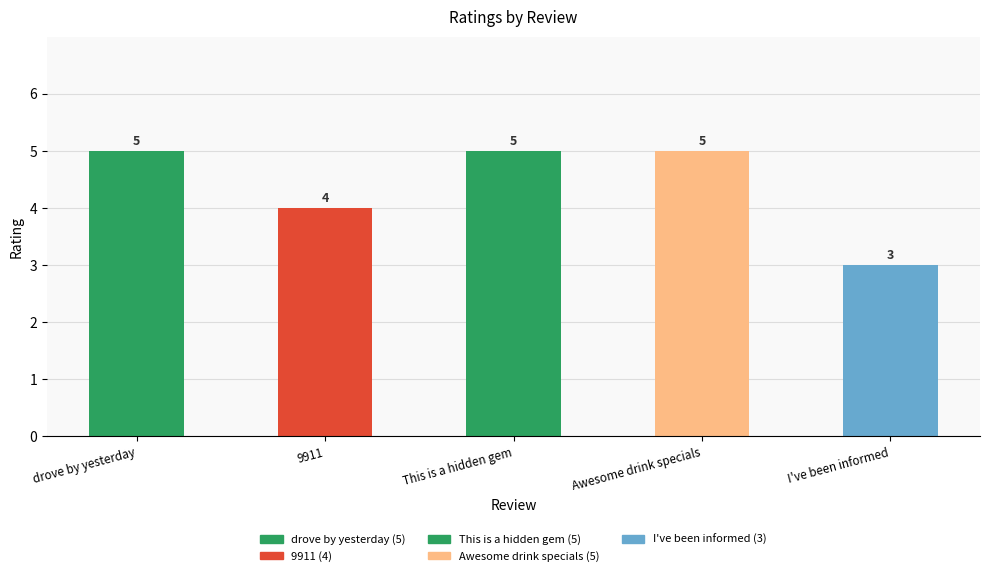

Which label corresponds to the smallest value in the chart?

I've been informed